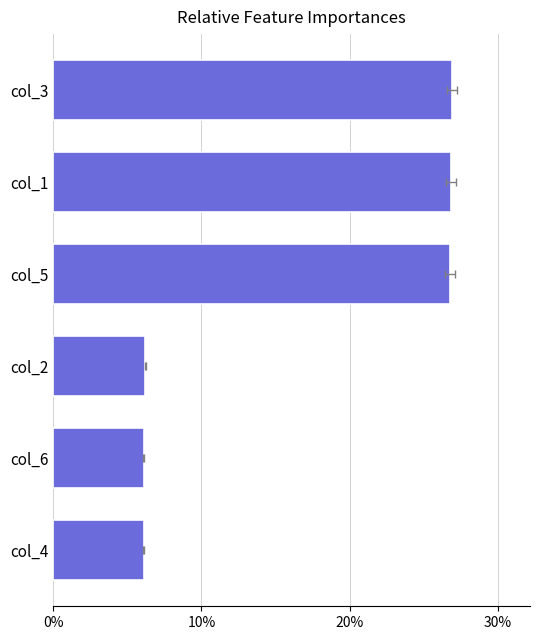

What position from the right is col_1?

2